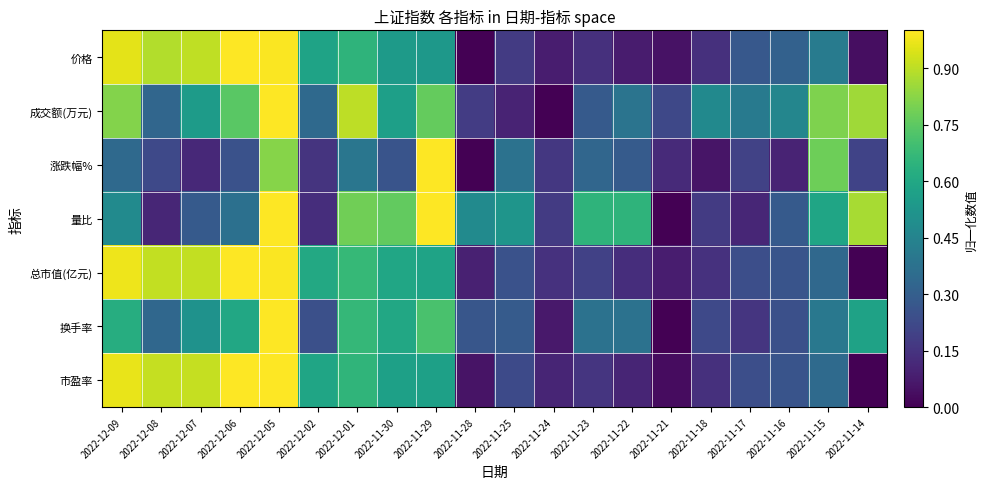

Reading left to right, what are all the values shown in this chart?

价格: 2022-12-09=1.0	2022-12-08=0.9	2022-12-07=0.9	2022-12-06=1.0	2022-12-05=1.0	2022-12-02=0.6	2022-12-01=0.6	2022-11-30=0.5	2022-11-29=0.5	2022-11-28=0.0	2022-11-25=0.2	2022-11-24=0.1	2022-11-23=0.1	2022-11-22=0.1	2022-11-21=0.0	2022-11-18=0.1	2022-11-17=0.3	2022-11-16=0.3	2022-11-15=0.4	2022-11-14=0.0
成交额(万元): 2022-12-09=0.8	2022-12-08=0.3	2022-12-07=0.5	2022-12-06=0.7	2022-12-05=1.0	2022-12-02=0.3	2022-12-01=0.9	2022-11-30=0.6	2022-11-29=0.8	2022-11-28=0.2	2022-11-25=0.1	2022-11-24=0.0	2022-11-23=0.3	2022-11-22=0.4	2022-11-21=0.2	2022-11-18=0.5	2022-11-17=0.4	2022-11-16=0.5	2022-11-15=0.8	2022-11-14=0.9
涨跌幅%: 2022-12-09=0.3	2022-12-08=0.2	2022-12-07=0.1	2022-12-06=0.3	2022-12-05=0.8	2022-12-02=0.2	2022-12-01=0.4	2022-11-30=0.3	2022-11-29=1.0	2022-11-28=0.0	2022-11-25=0.4	2022-11-24=0.2	2022-11-23=0.3	2022-11-22=0.3	2022-11-21=0.1	2022-11-18=0.1	2022-11-17=0.2	2022-11-16=0.1	2022-11-15=0.8	2022-11-14=0.2
量比: 2022-12-09=0.5	2022-12-08=0.1	2022-12-07=0.3	2022-12-06=0.4	2022-12-05=1.0	2022-12-02=0.1	2022-12-01=0.8	2022-11-30=0.8	2022-11-29=1.0	2022-11-28=0.5	2022-11-25=0.5	2022-11-24=0.2	2022-11-23=0.7	2022-11-22=0.7	2022-11-21=0.0	2022-11-18=0.2	2022-11-17=0.1	2022-11-16=0.3	2022-11-15=0.6	2022-11-14=0.9
总市值(亿元): 2022-12-09=1.0	2022-12-08=0.9	2022-12-07=0.9	2022-12-06=1.0	2022-12-05=1.0	2022-12-02=0.6	2022-12-01=0.7	2022-11-30=0.6	2022-11-29=0.6	2022-11-28=0.1	2022-11-25=0.3	2022-11-24=0.1	2022-11-23=0.2	2022-11-22=0.1	2022-11-21=0.1	2022-11-18=0.1	2022-11-17=0.2	2022-11-16=0.3	2022-11-15=0.3	2022-11-14=0.0
换手率: 2022-12-09=0.6	2022-12-08=0.3	2022-12-07=0.5	2022-12-06=0.6	2022-12-05=1.0	2022-12-02=0.2	2022-12-01=0.7	2022-11-30=0.6	2022-11-29=0.7	2022-11-28=0.3	2022-11-25=0.3	2022-11-24=0.1	2022-11-23=0.4	2022-11-22=0.4	2022-11-21=0.0	2022-11-18=0.2	2022-11-17=0.2	2022-11-16=0.2	2022-11-15=0.4	2022-11-14=0.6
市盈率: 2022-12-09=1.0	2022-12-08=0.9	2022-12-07=0.9	2022-12-06=1.0	2022-12-05=1.0	2022-12-02=0.6	2022-12-01=0.7	2022-11-30=0.6	2022-11-29=0.6	2022-11-28=0.1	2022-11-25=0.2	2022-11-24=0.1	2022-11-23=0.2	2022-11-22=0.1	2022-11-21=0.0	2022-11-18=0.1	2022-11-17=0.2	2022-11-16=0.3	2022-11-15=0.3	2022-11-14=0.0